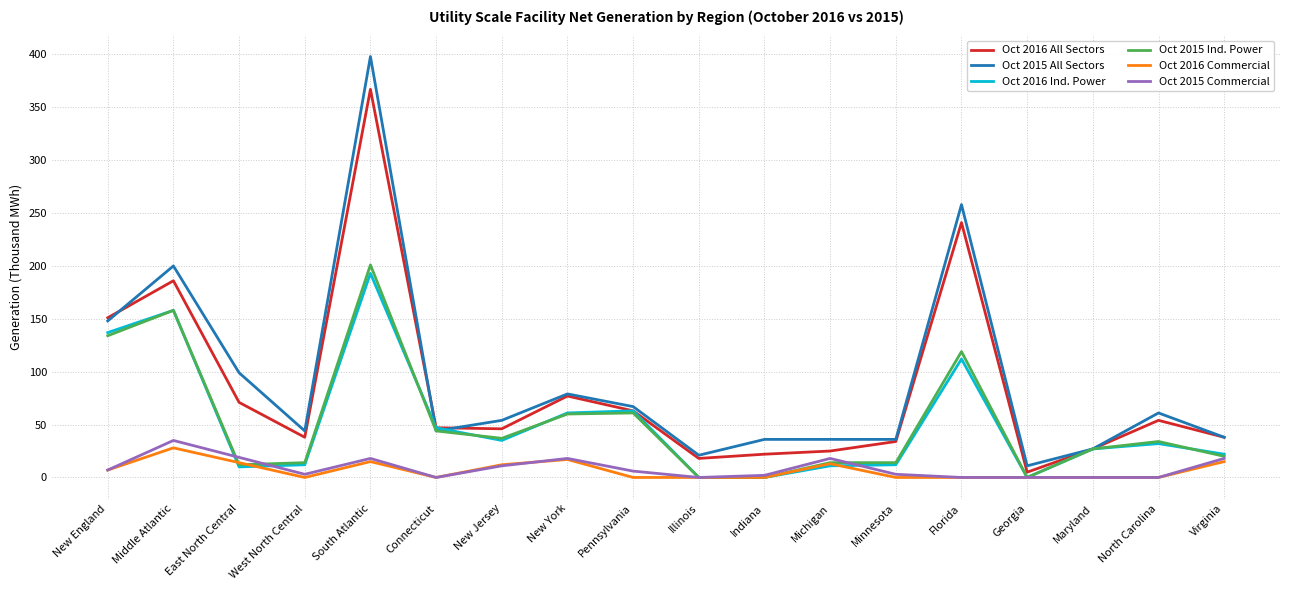

True or false: Oct 2016 Commercial and Oct 2015 All Sectors cross at least once.

False